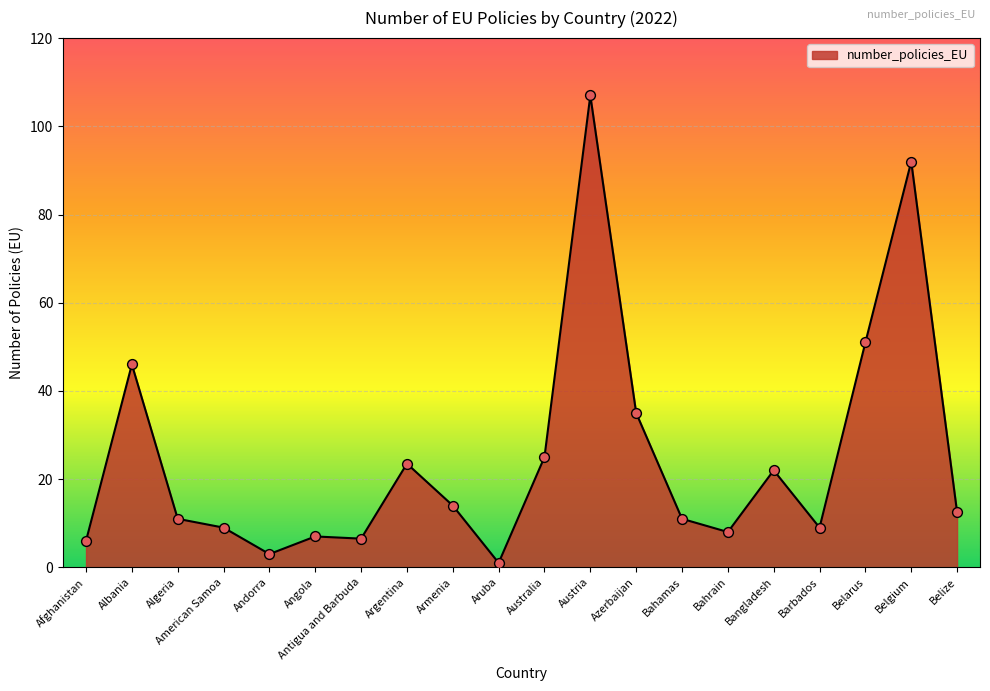

Which has a higher value, Bangladesh or Armenia?

Bangladesh